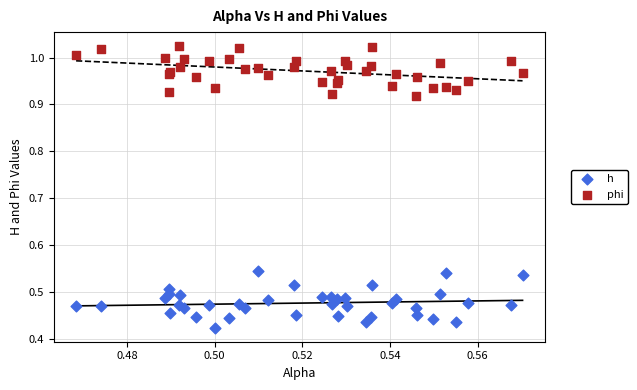

Which series reaches the minimum Y coordinate?

h